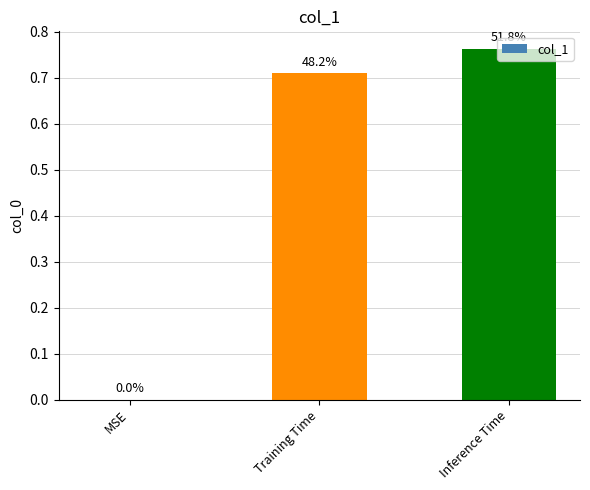

Are the bars horizontal?

No